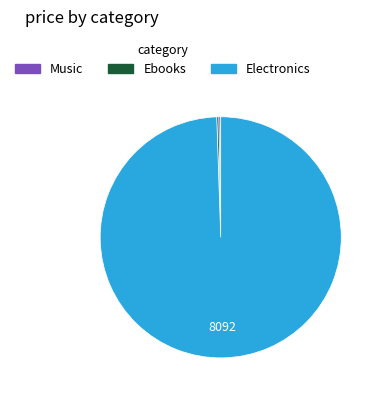

Does any single category account for the majority?

Yes